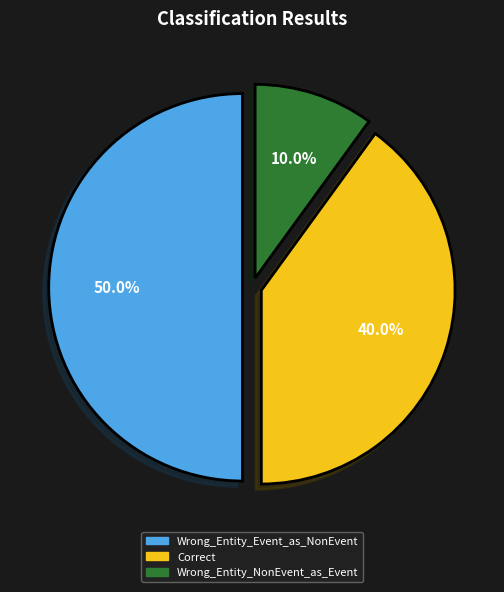

Which has a higher value, Correct or Wrong_Entity_NonEvent_as_Event?

Correct